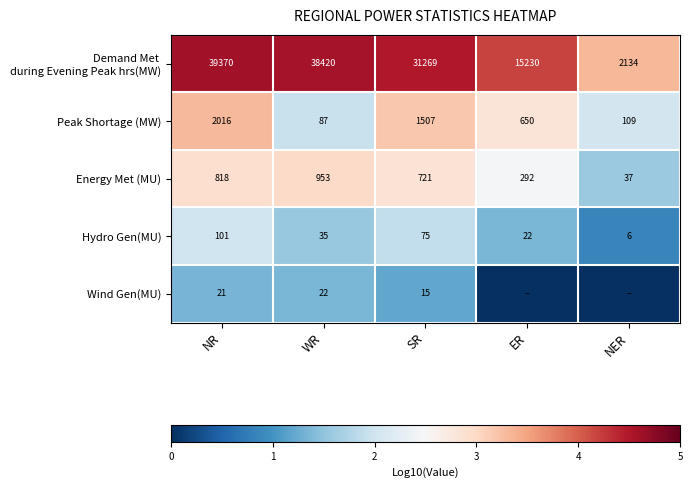

At which label does Hydro Gen(MU) reach its minimum?

NER